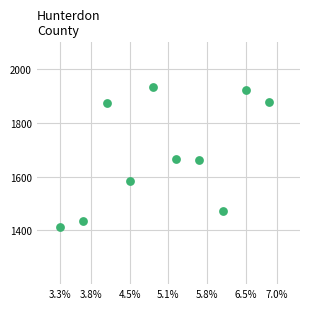

What is the average Y value?

1683.9